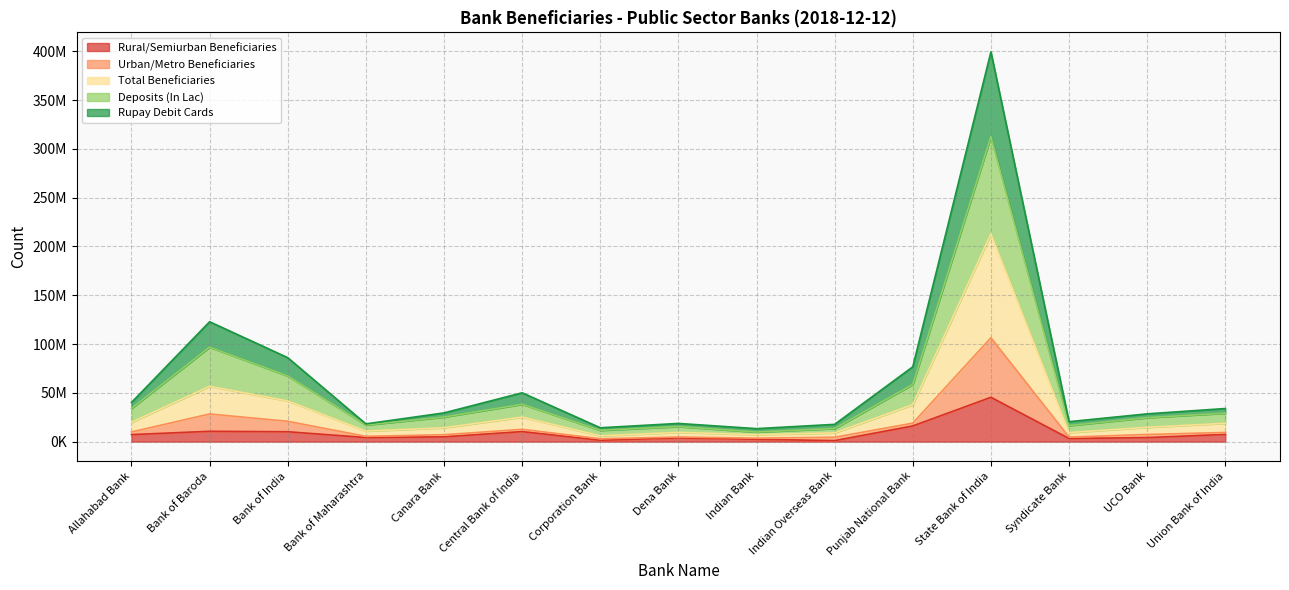

Which label corresponds to the smallest value in the chart?

Indian Overseas Bank